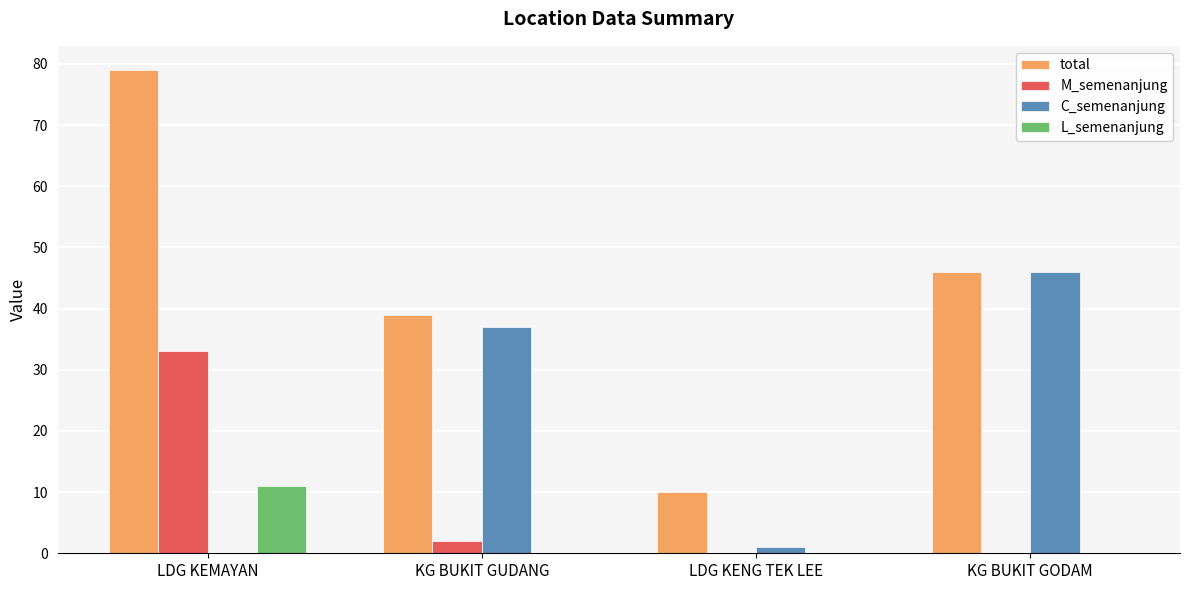

At which label is M_semenanjung closest to 16?

KG BUKIT GUDANG